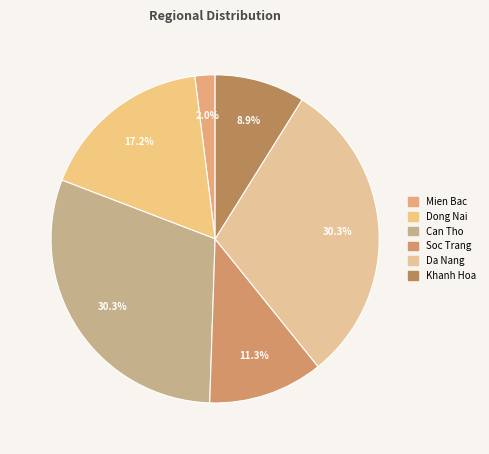

Is it true that Can Tho is 30% of the pie?

True